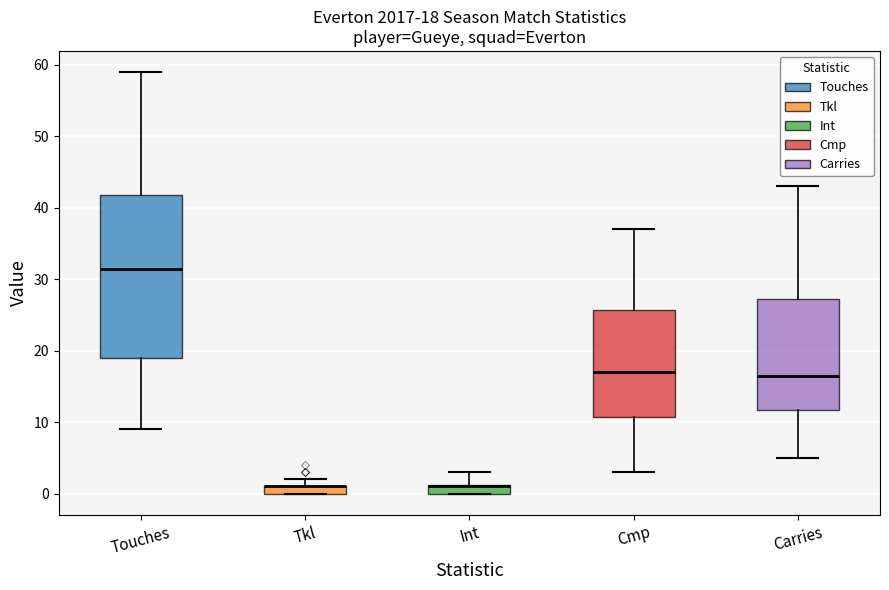

Which box is the tallest, from its lower edge to its upper edge?

Touches